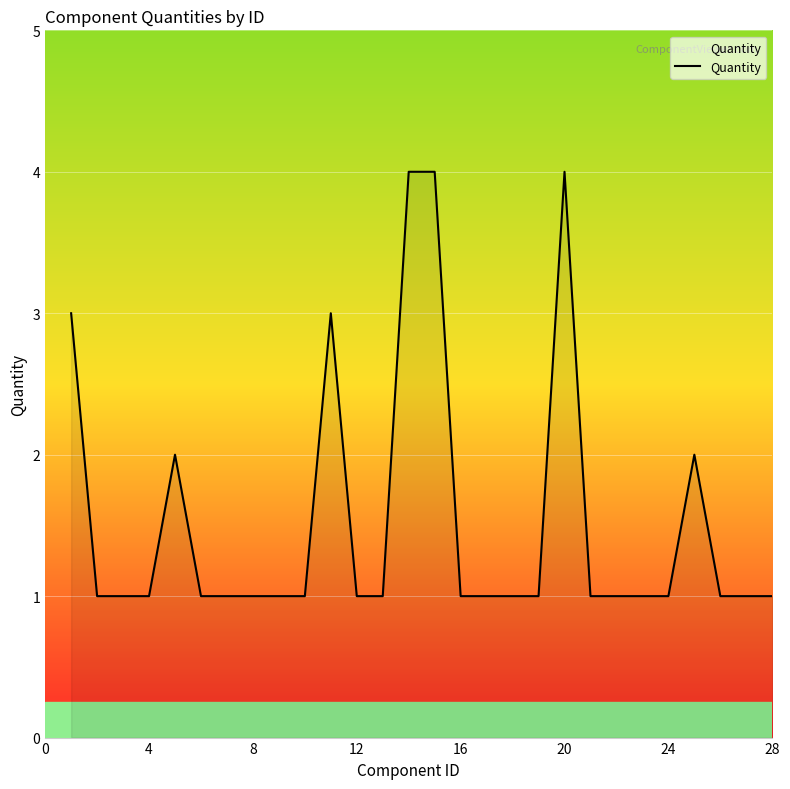

Count the values in the range 1 to 2.

23